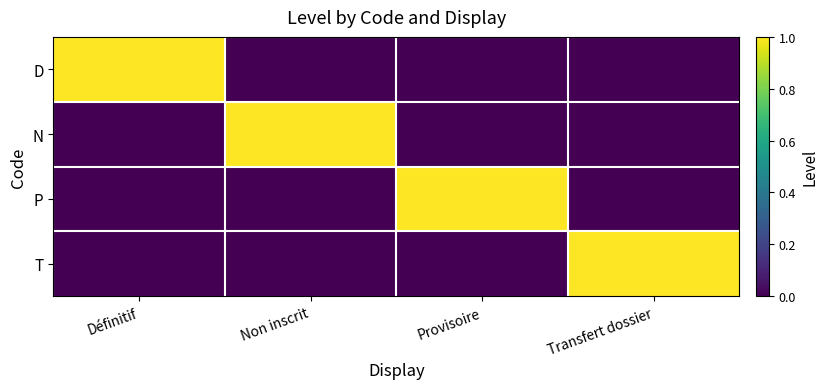

At which category does the chart reach its peak across all series?

Définitif